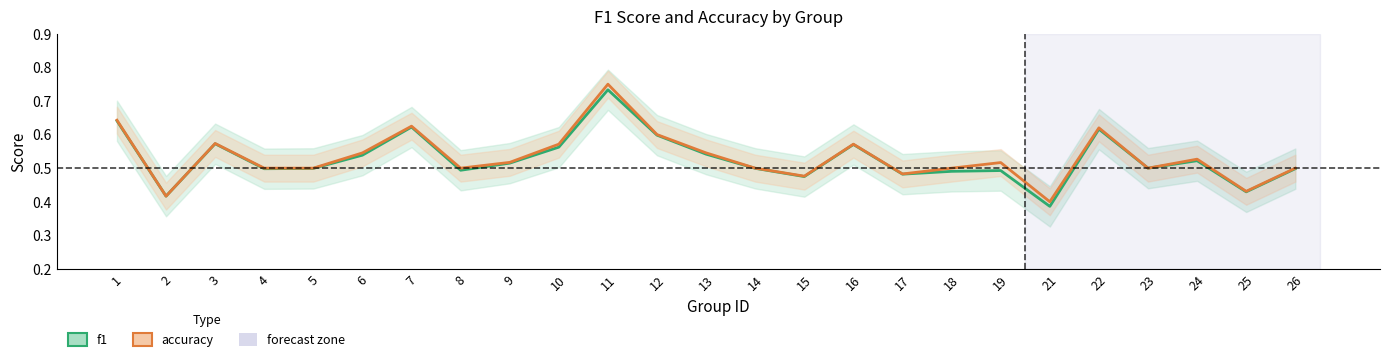

Is the value of f1 at 23 greater than the value of accuracy at 22?

No